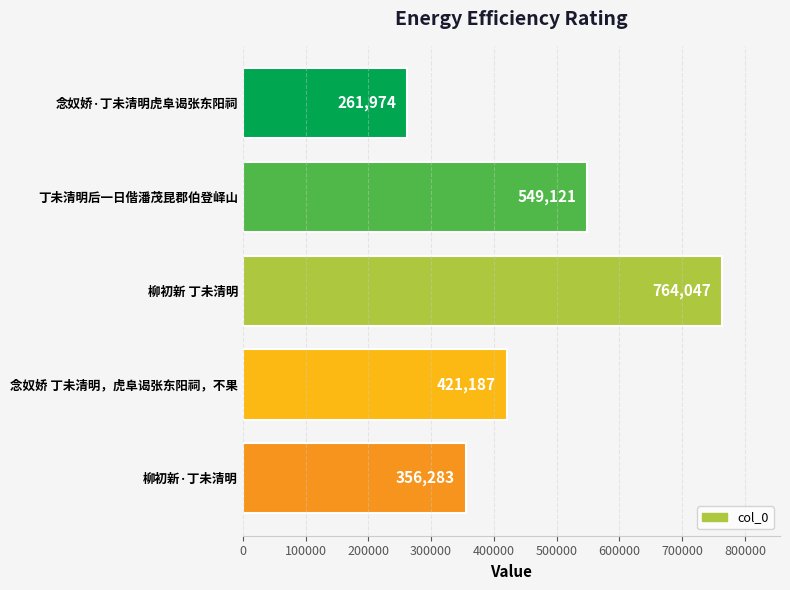

List the labels in order of value, smallest first.

念奴娇·丁未清明虎阜谒张东阳祠, 柳初新·丁未清明, 念奴娇 丁未清明，虎阜谒张东阳祠，不果, 丁未清明后一日偕潘茂昆郡伯登峄山, 柳初新 丁未清明